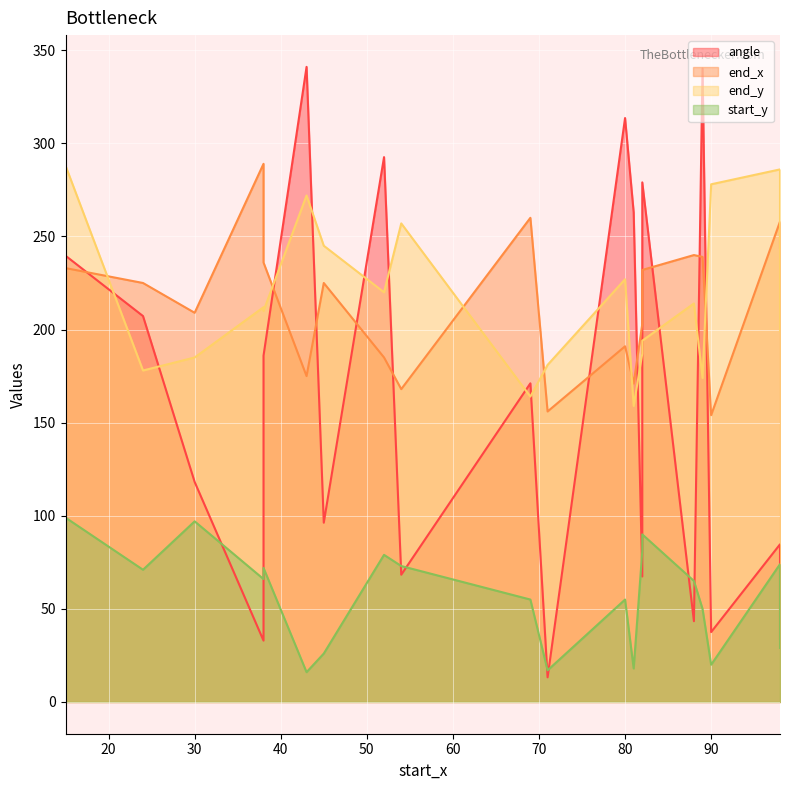

Read the angle value at 38.

32.9